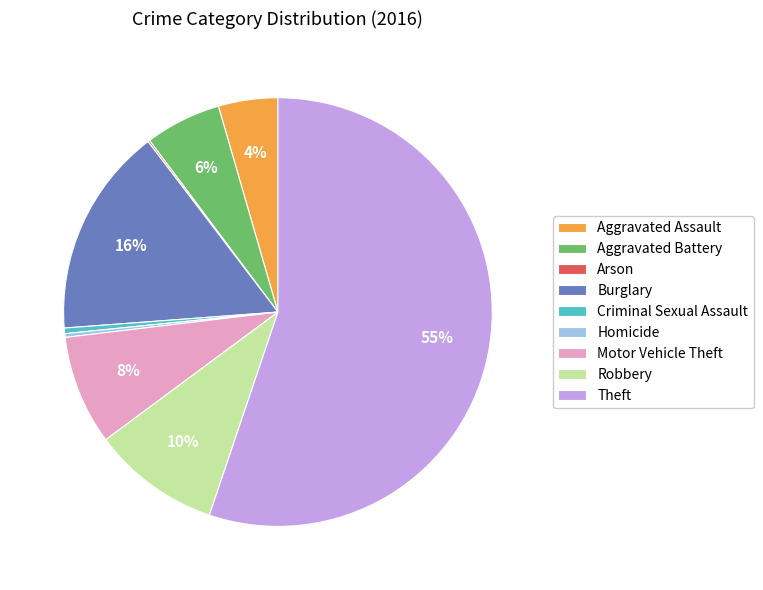

To the nearest percent, what portion does Aggravated Battery represent?

6%